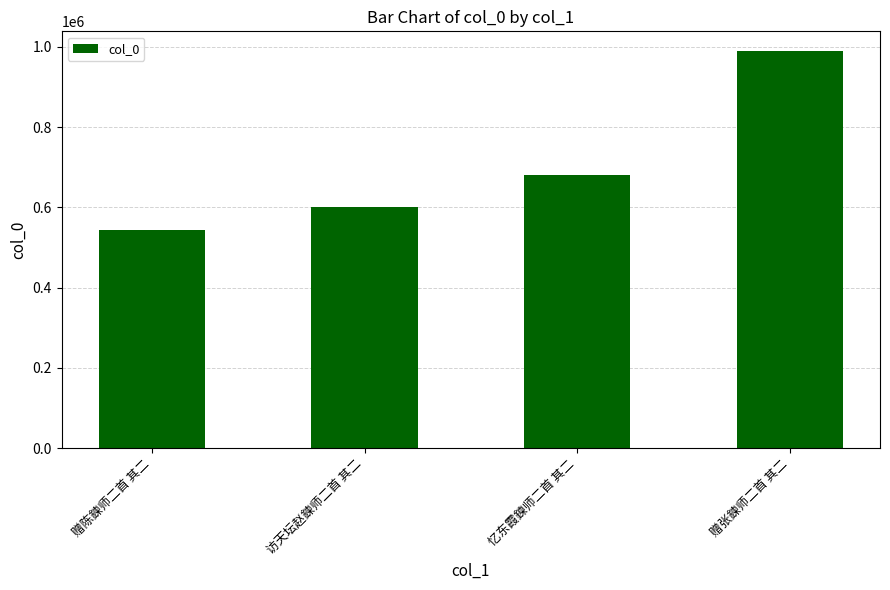

Reading left to right, what are all the values shown in this chart?

544531	601504	679724	989325